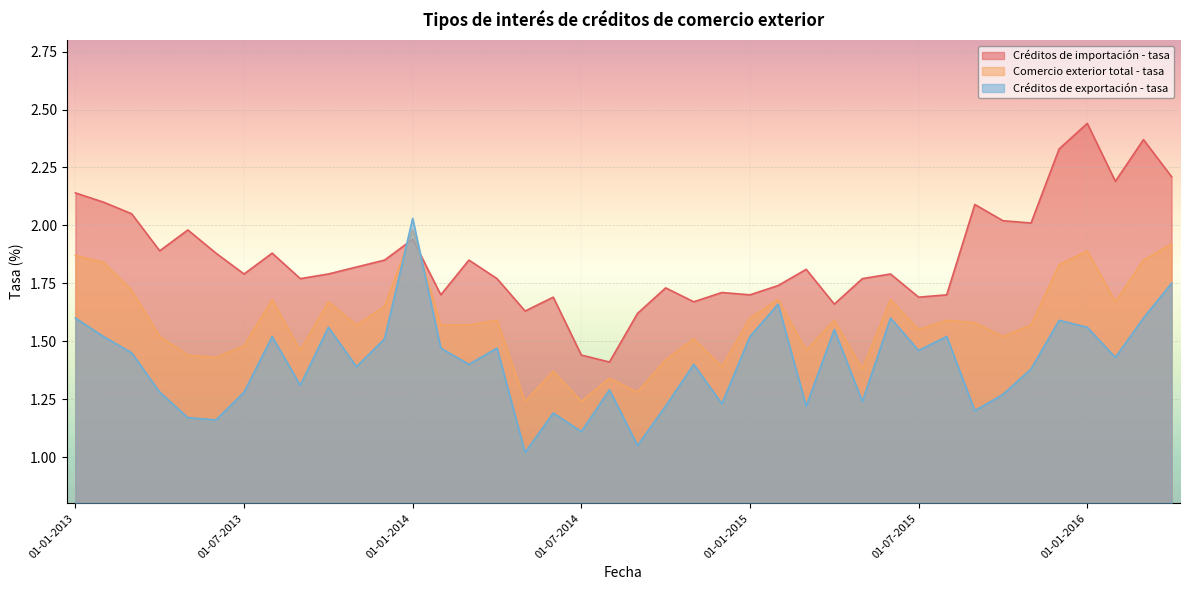

Where is Créditos de exportación - tasa nearest to the value 1?

01-05-2014